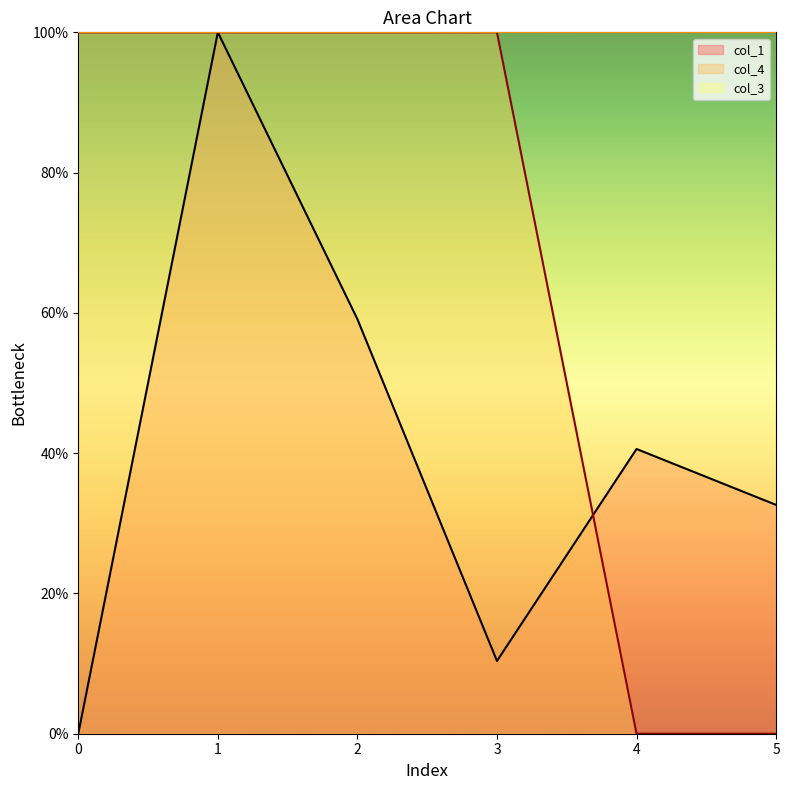

True or false: col_1 has a value of 32.6 at 5.

True